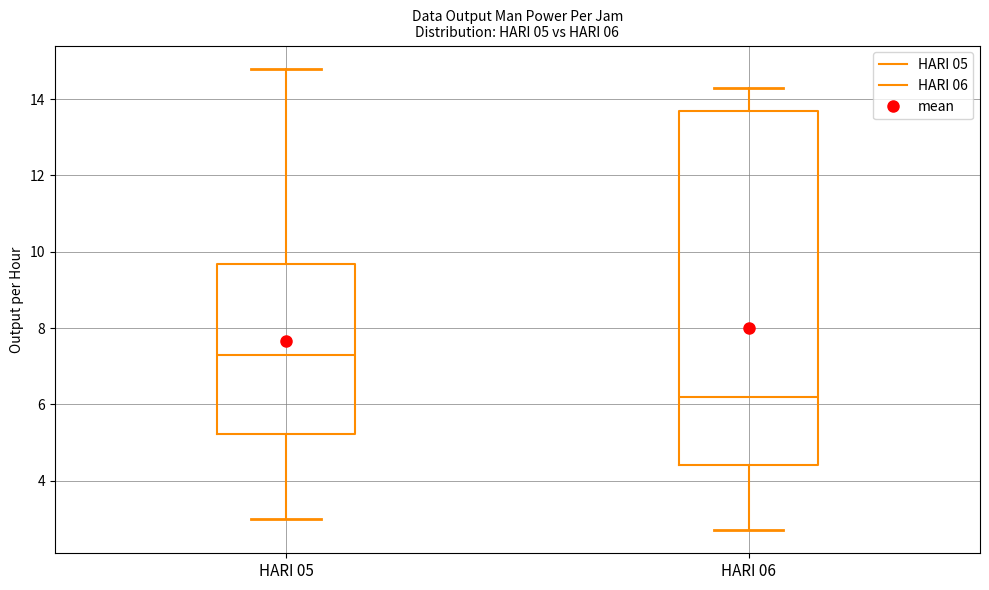

Which box is the tallest, from its lower edge to its upper edge?

HARI 06